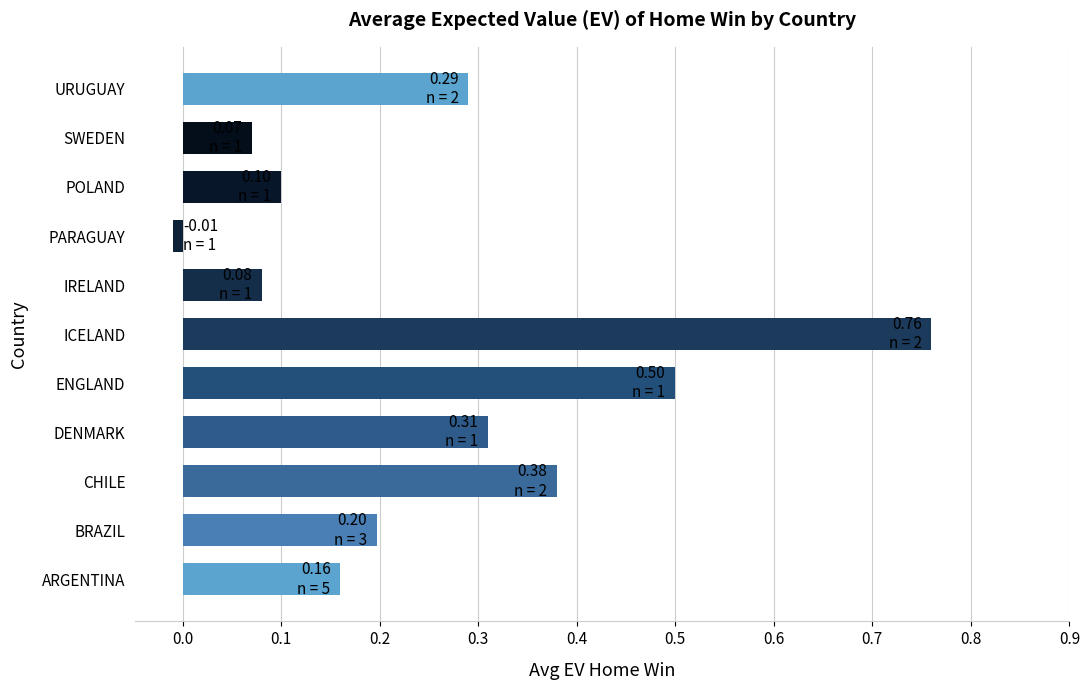

The value at IRELAND is 0.1. True or false?

True